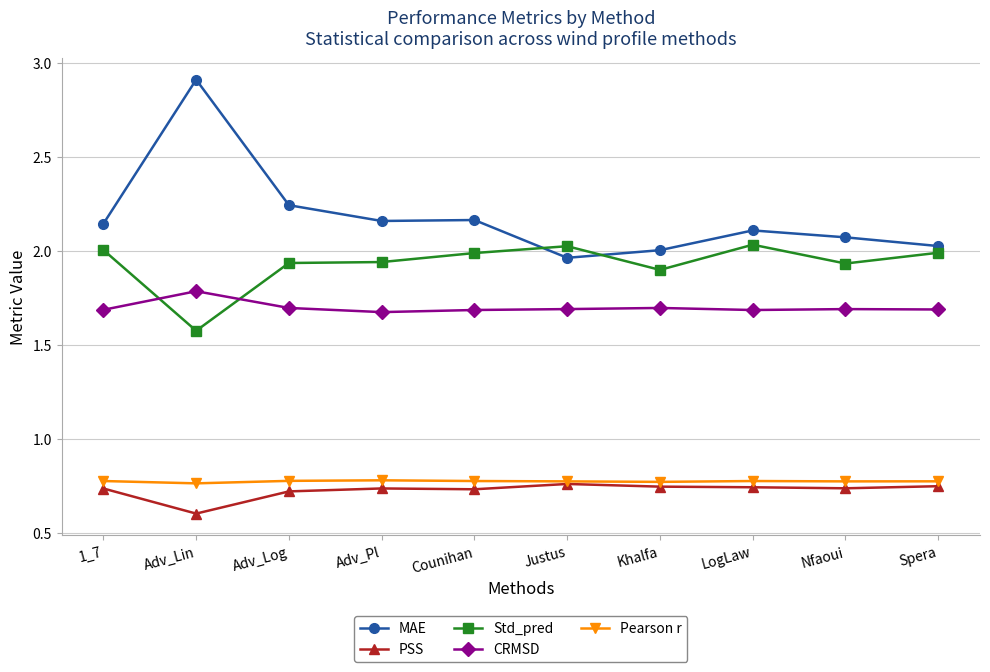

Does the chart display data point markers on the line(s)?

Yes